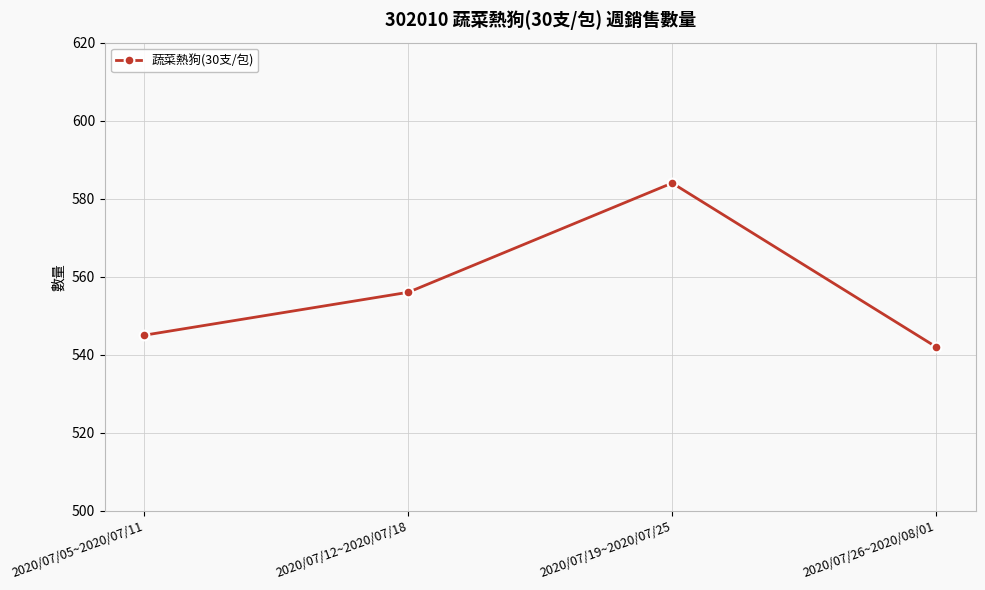

Reading right to left, transcribe all the data shown in this chart.

542	584	556	545